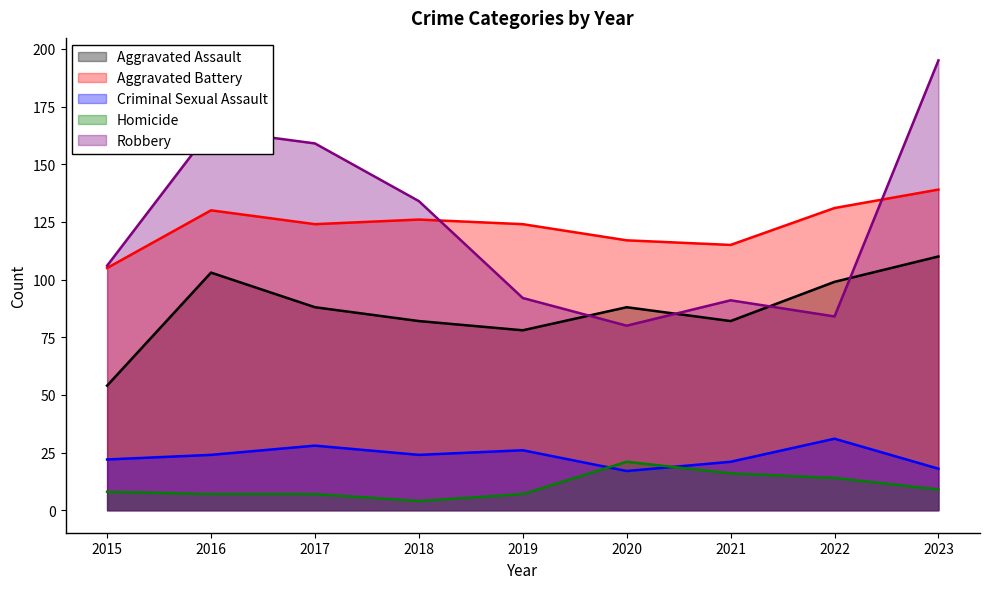

The value of Aggravated Assault at 2017 is 34. True or false?

False